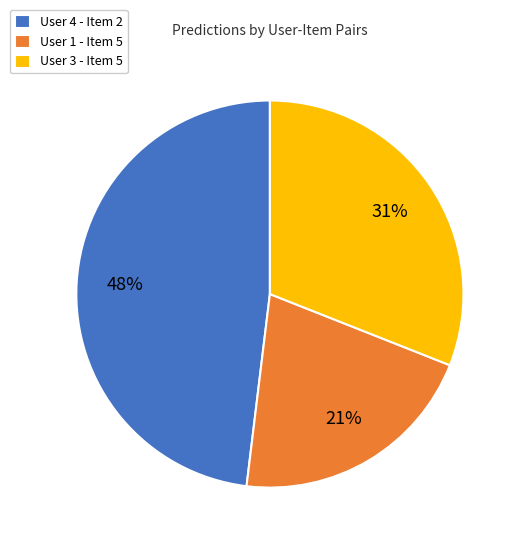

Is the sum of User 1 - Item 5 and User 3 - Item 5 greater than half?

Yes